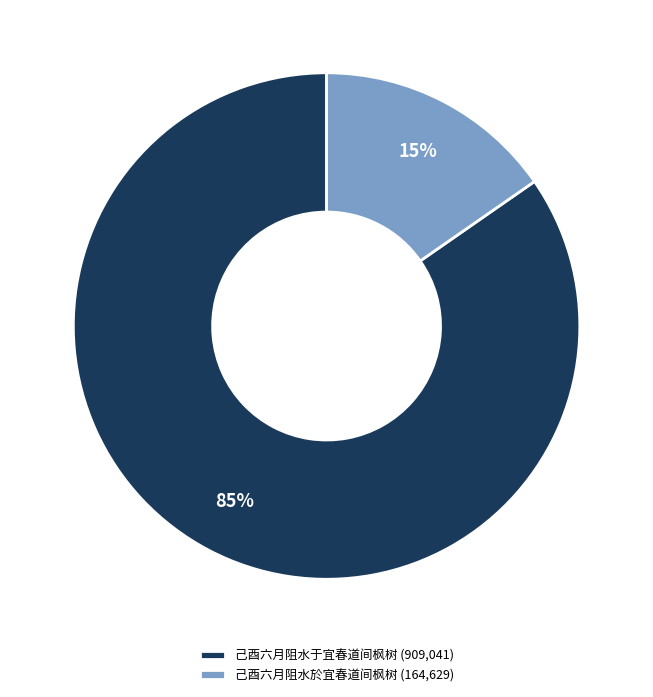

How many segments does this pie chart have?

2